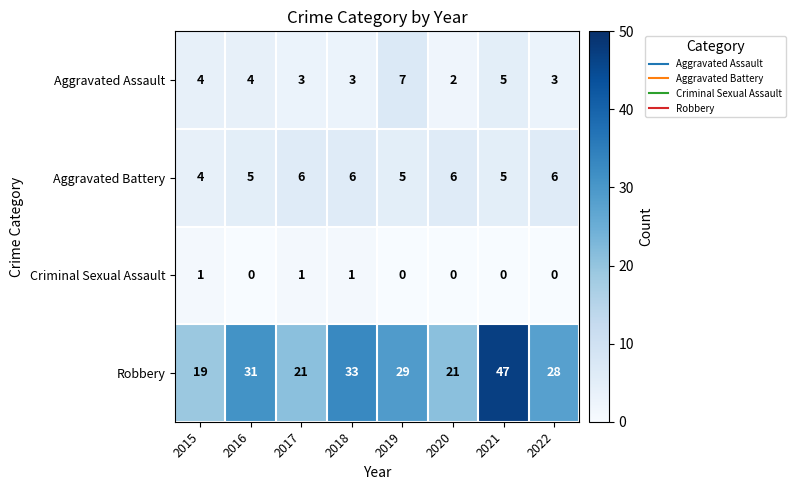

List the series in order of their peak value, highest first.

Robbery, Aggravated Assault, Aggravated Battery, Criminal Sexual Assault